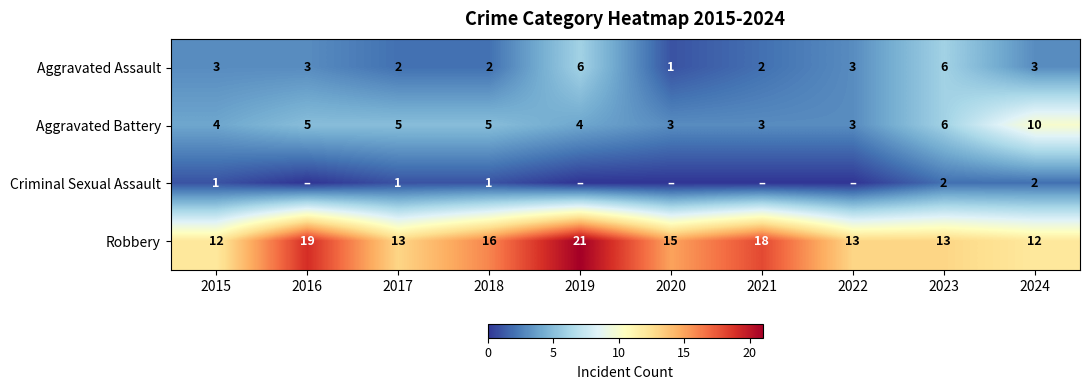

Read the Robbery value at 2022.

13